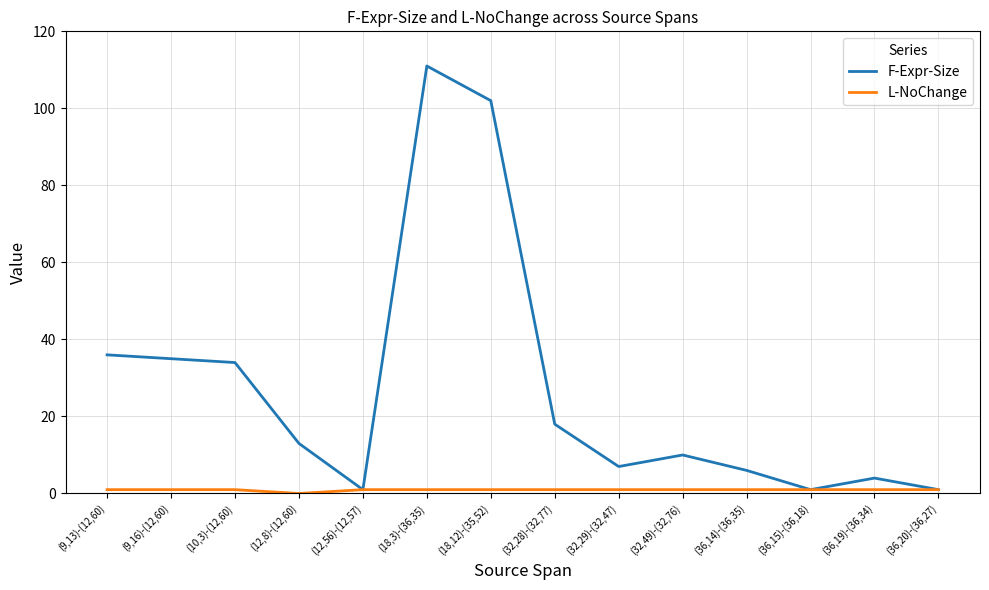

The value of F-Expr-Size at (36,19)-(36,34) is 4. True or false?

True